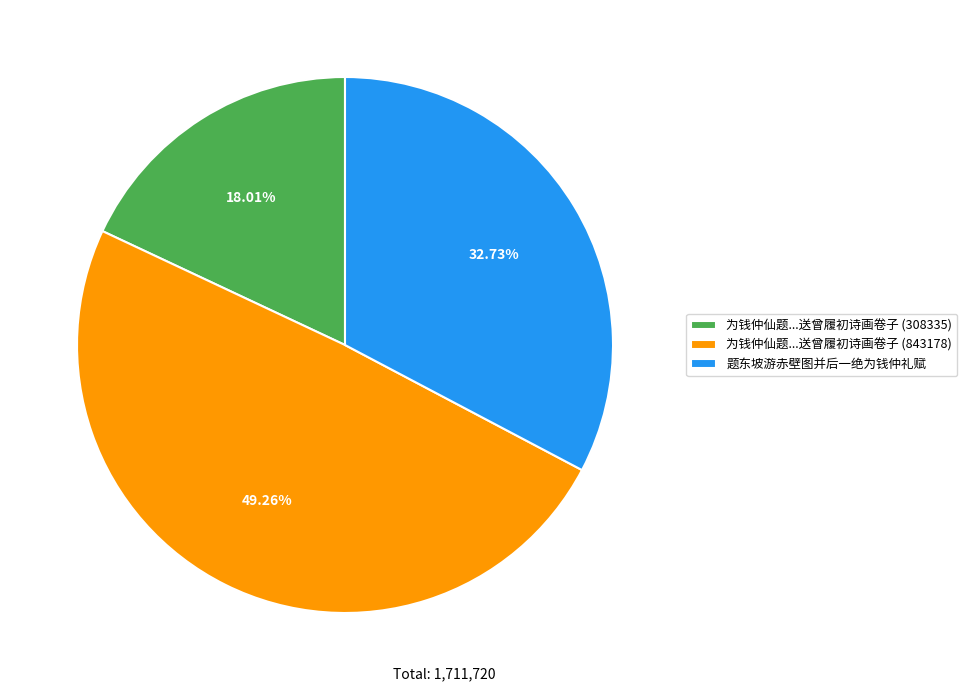

Is there any slice that represents more than half of the pie?

No